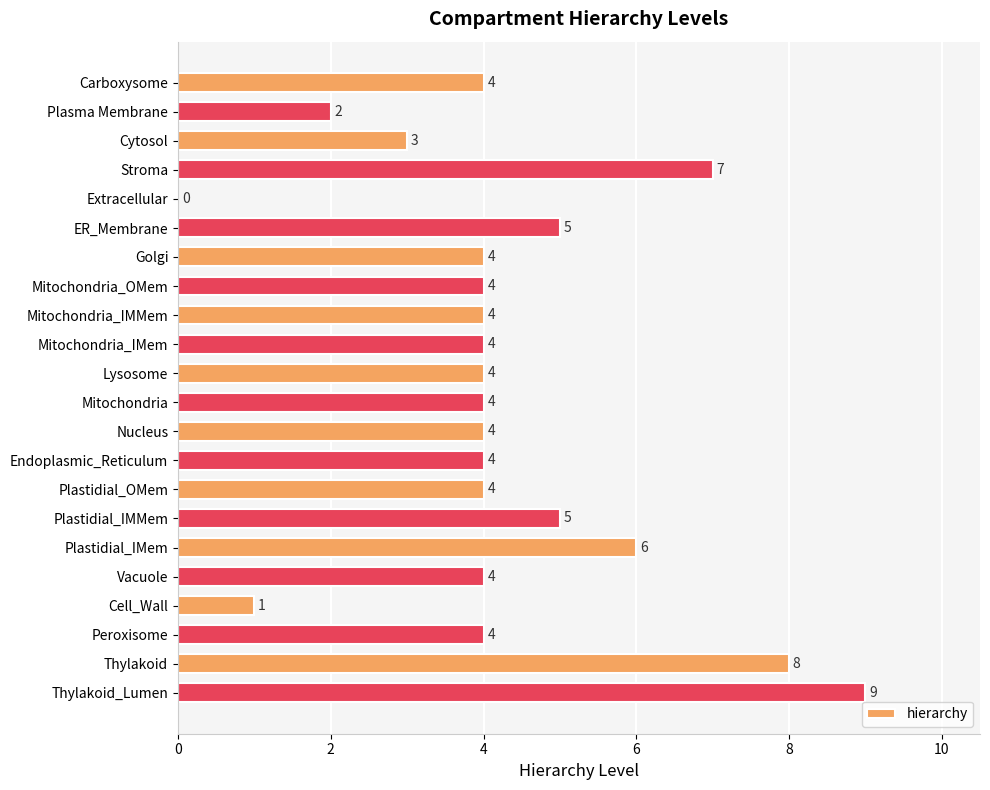

Reading bottom to top, what are all the values shown in this chart?

Thylakoid_Lumen=9	Thylakoid=8	Peroxisome=4	Cell_Wall=1	Vacuole=4	Plastidial_IMem=6	Plastidial_IMMem=5	Plastidial_OMem=4	Endoplasmic_Reticulum=4	Nucleus=4	Mitochondria=4	Lysosome=4	Mitochondria_IMem=4	Mitochondria_IMMem=4	Mitochondria_OMem=4	Golgi=4	ER_Membrane=5	Extracellular=0	Stroma=7	Cytosol=3	Plasma Membrane=2	Carboxysome=4